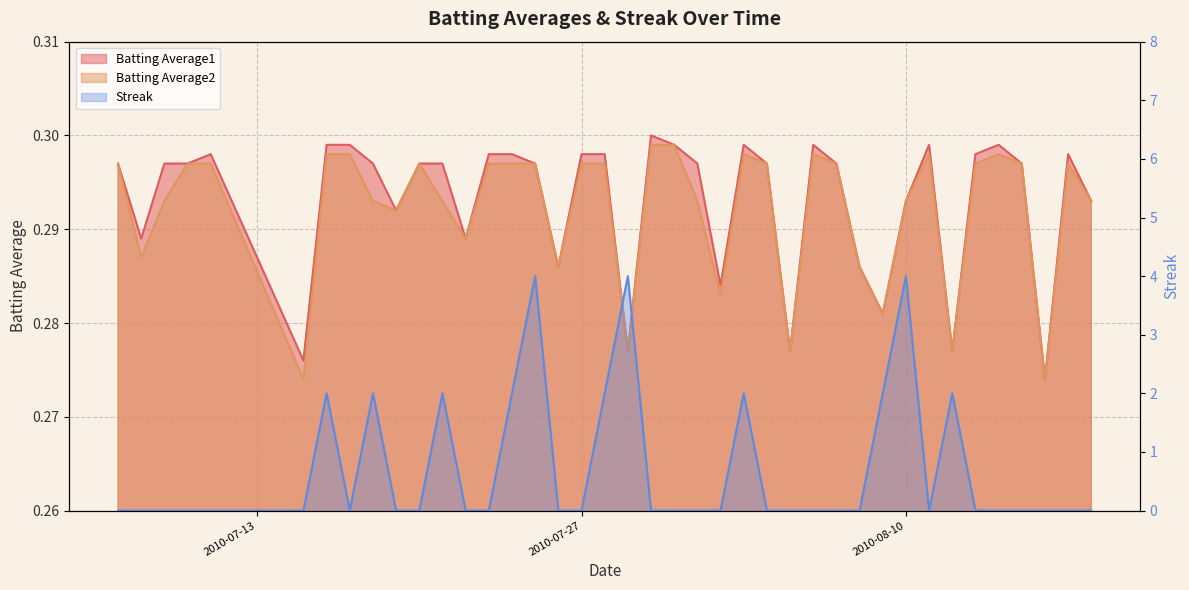

Rank the series at 2010-07-19 from lowest to highest value.

Streak, Batting Average1, Batting Average2